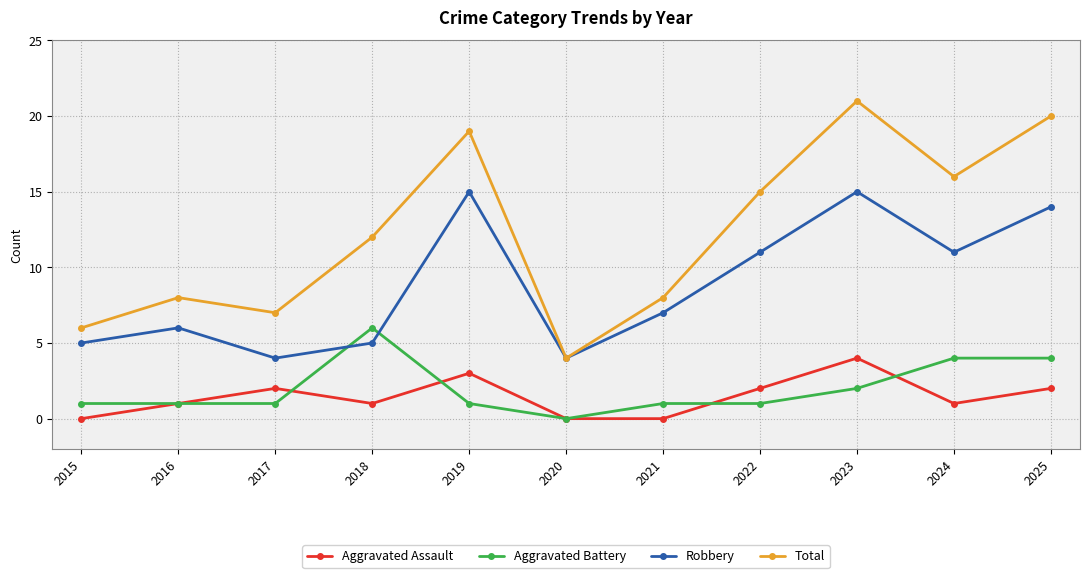

At 2025, list the series in order from largest to smallest.

Total, Robbery, Aggravated Battery, Aggravated Assault